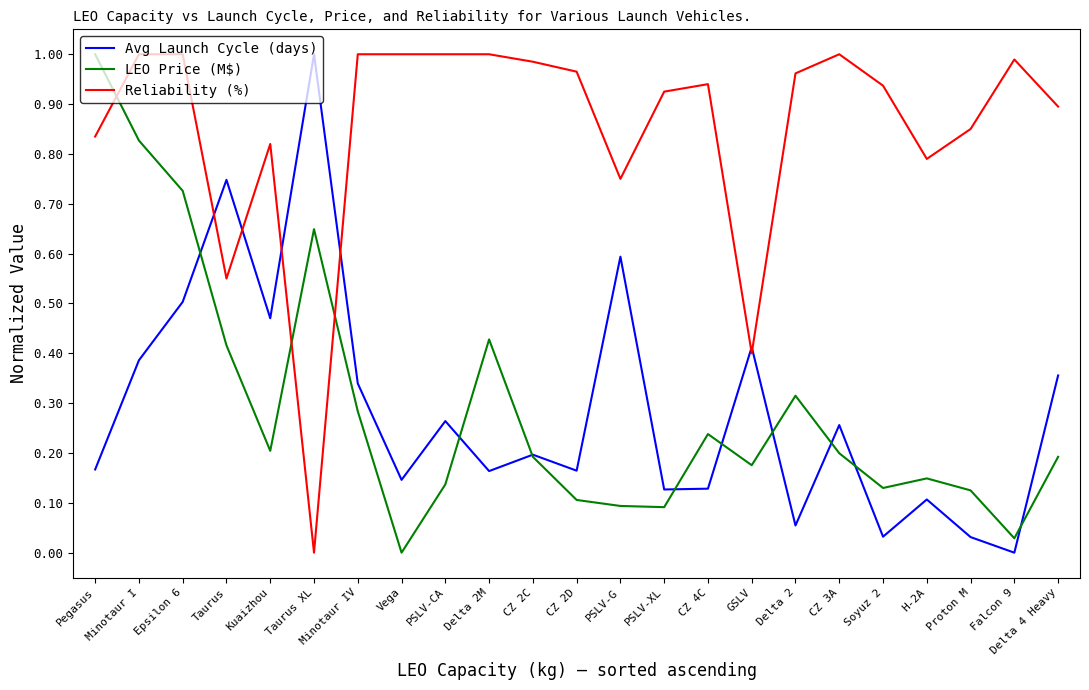

Does the chart have visible grid lines?

No